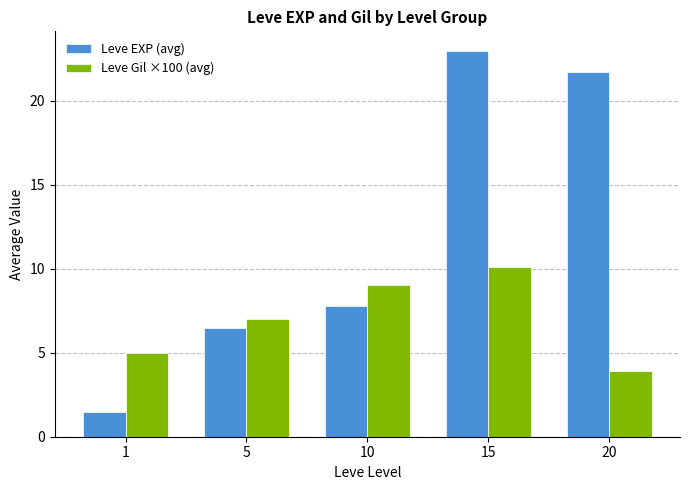

Which series has the largest range (max minus min)?

Leve EXP (avg)